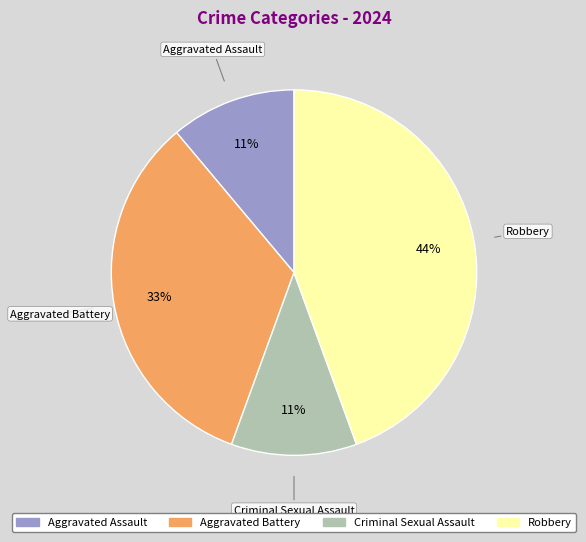

Which category has the biggest portion of the pie?

Robbery